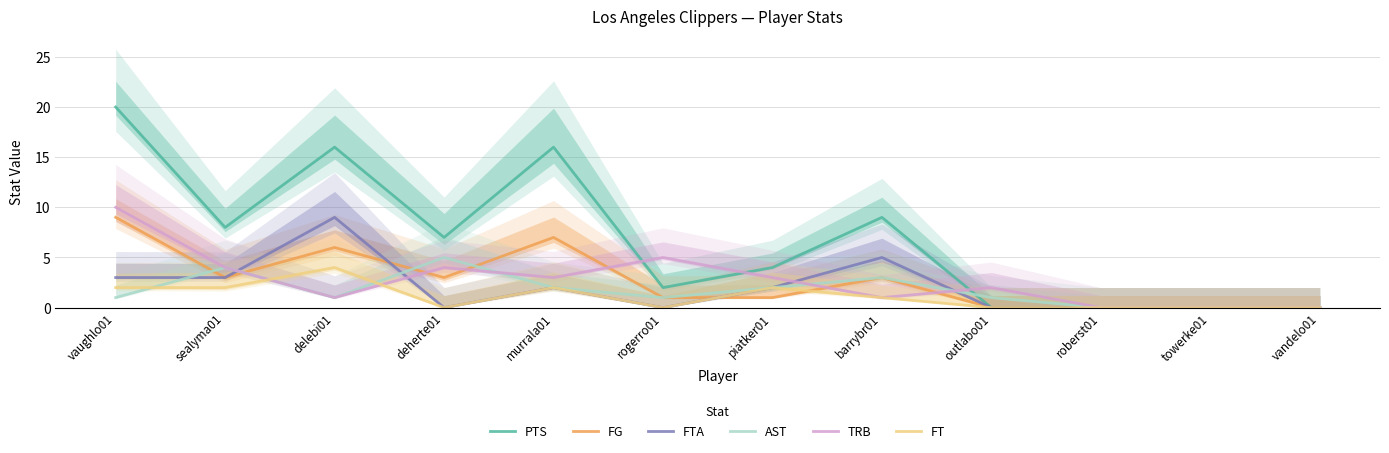

Reading left to right, list all the values displayed in this chart.

PTS: vaughlo01=20	sealyma01=8	delebi01=16	deherte01=7	murrala01=16	rogerro01=2	piatker01=4	barrybr01=9	outlabo01=0	roberst01=0	towerke01=0	vandelo01=0
FG: vaughlo01=9	sealyma01=3	delebi01=6	deherte01=3	murrala01=7	rogerro01=1	piatker01=1	barrybr01=3	outlabo01=0	roberst01=0	towerke01=0	vandelo01=0
FTA: vaughlo01=3	sealyma01=3	delebi01=9	deherte01=0	murrala01=2	rogerro01=0	piatker01=2	barrybr01=5	outlabo01=0	roberst01=0	towerke01=0	vandelo01=0
AST: vaughlo01=1	sealyma01=4	delebi01=1	deherte01=5	murrala01=2	rogerro01=1	piatker01=2	barrybr01=3	outlabo01=1	roberst01=0	towerke01=0	vandelo01=0
TRB: vaughlo01=10	sealyma01=4	delebi01=1	deherte01=4	murrala01=3	rogerro01=5	piatker01=3	barrybr01=1	outlabo01=2	roberst01=0	towerke01=0	vandelo01=0
FT: vaughlo01=2	sealyma01=2	delebi01=4	deherte01=0	murrala01=2	rogerro01=0	piatker01=2	barrybr01=1	outlabo01=0	roberst01=0	towerke01=0	vandelo01=0